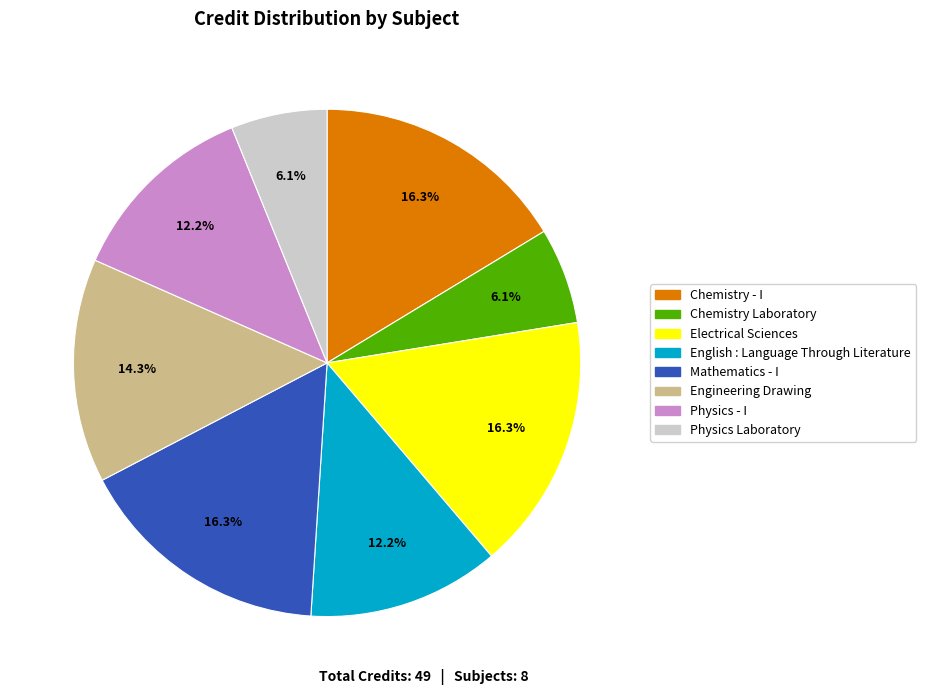

Approximately how many times larger is the value at Physics - I compared to English : Language Through Literature?

1.0